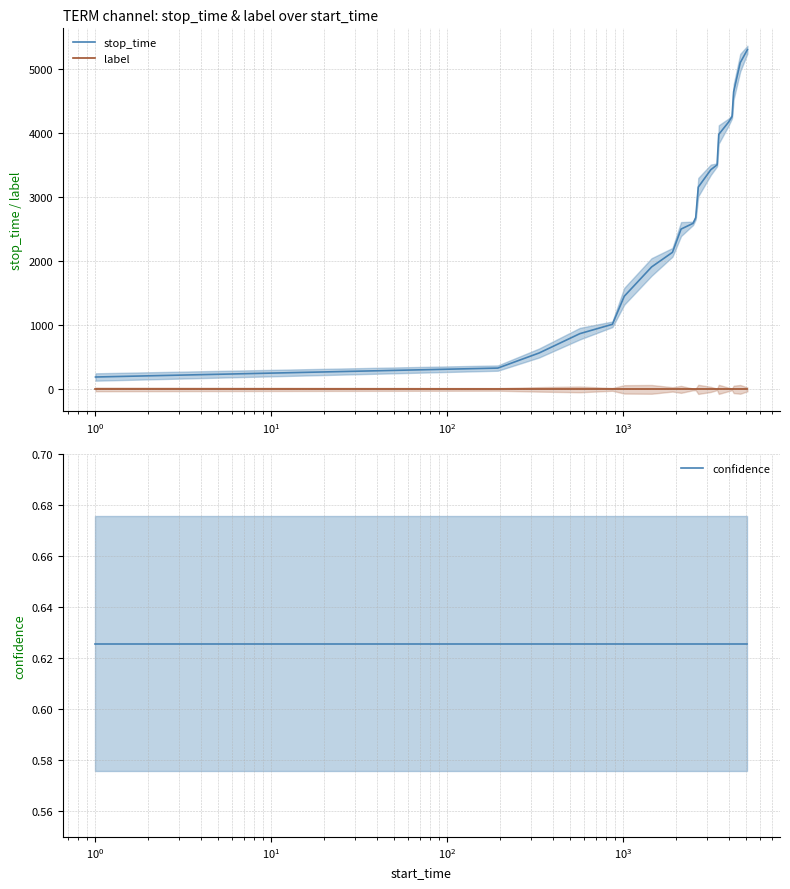

What are all the series names shown in the legend?

stop_time, label, confidence